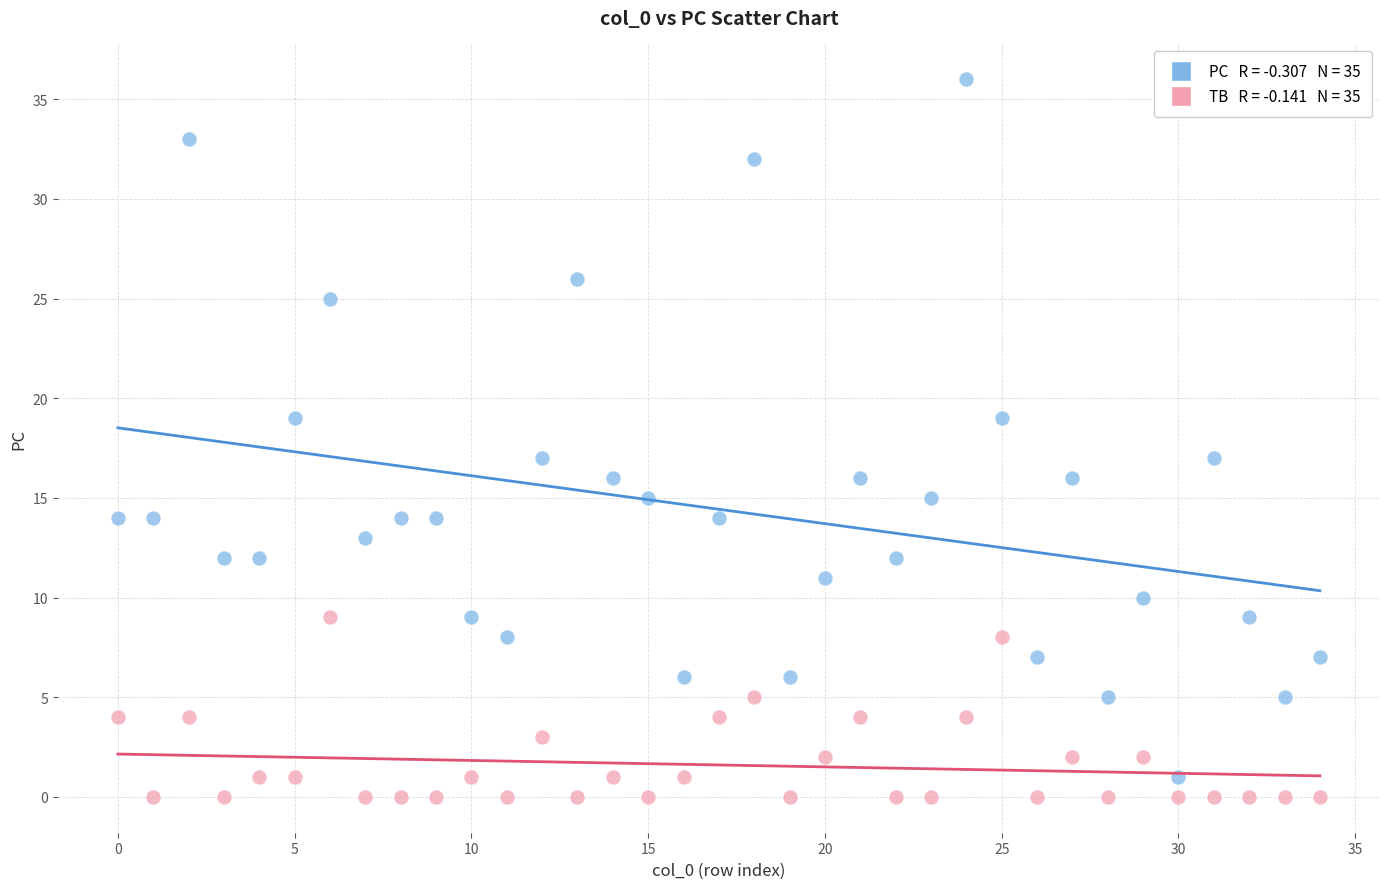

Across all data points, what is the range of Y values (max minus min)?

36